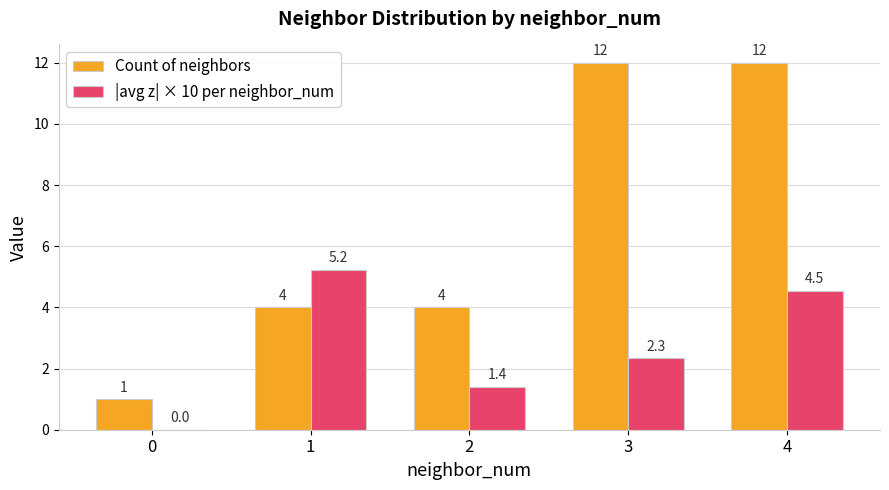

What is the sum of all Count of neighbors values?

33.0